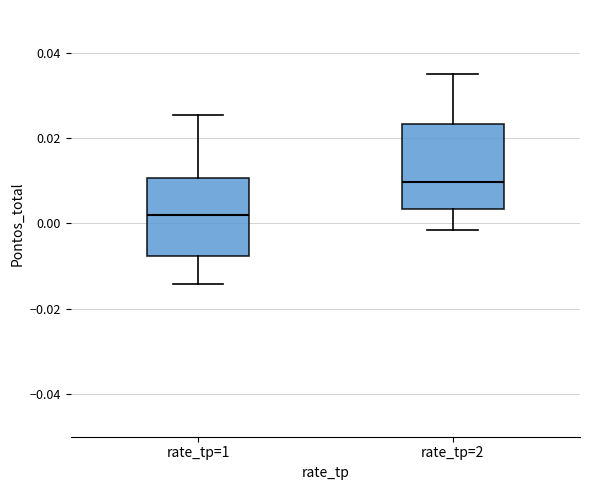

Where does the lower whisker of the box for rate_tp=1 end on the y-axis? The values are not printed on the chart, so give them approximately, as read against the axis.

-0.014